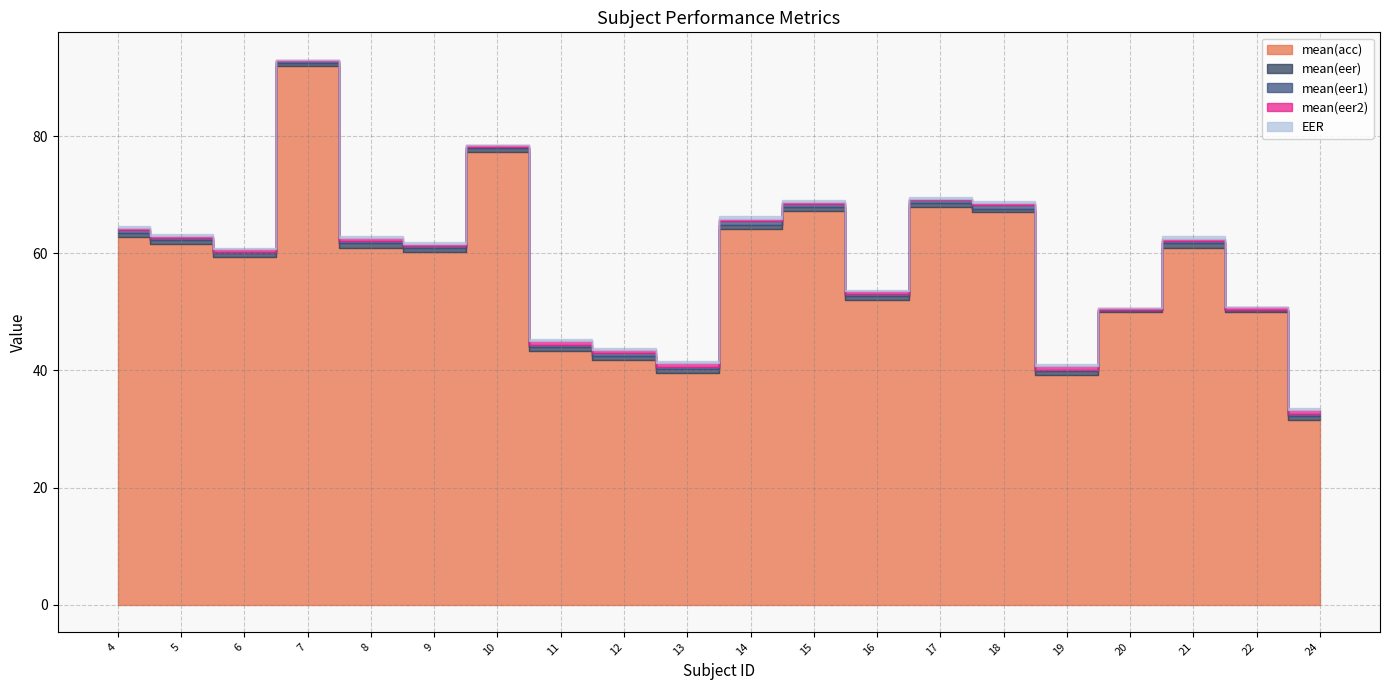

Which series has the largest range (max minus min)?

mean(acc)